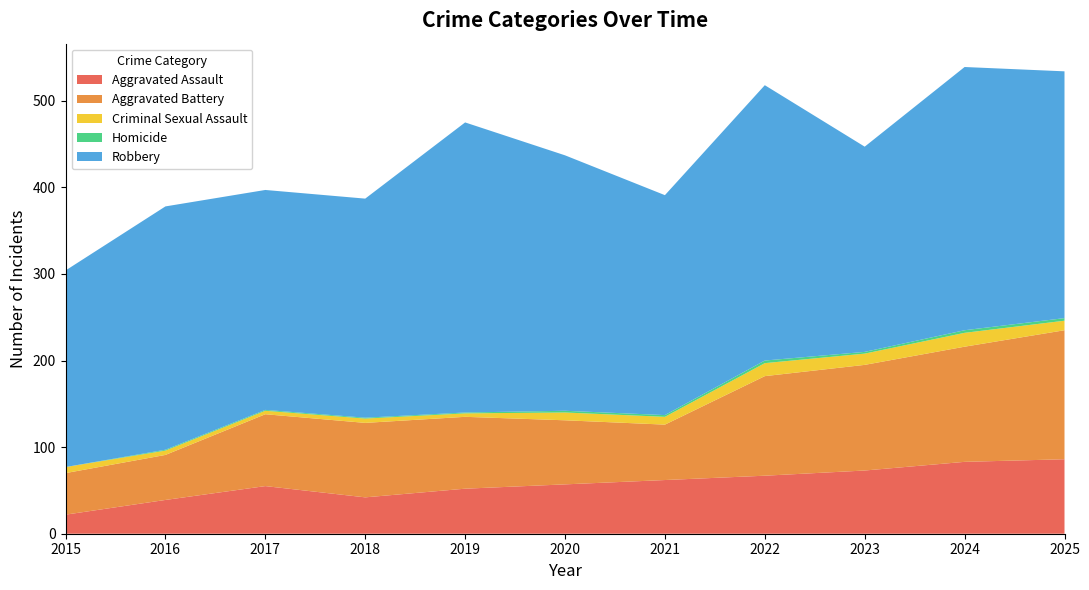

Reading right to left, list all the values displayed in this chart.

Aggravated Assault: 2025=86	2024=83	2023=73	2022=67	2021=62	2020=57	2019=52	2018=42	2017=55	2016=39	2015=22
Aggravated Battery: 2025=149	2024=133	2023=122	2022=115	2021=64	2020=74	2019=83	2018=86	2017=83	2016=52	2015=48
Criminal Sexual Assault: 2025=11	2024=16	2023=13	2022=15	2021=9	2020=9	2019=4	2018=5	2017=4	2016=5	2015=7
Homicide: 2025=3	2024=3	2023=2	2022=3	2021=2	2020=2	2019=1	2018=1	2017=1	2016=1	2015=0
Robbery: 2025=285	2024=304	2023=237	2022=318	2021=254	2020=295	2019=335	2018=253	2017=254	2016=281	2015=227